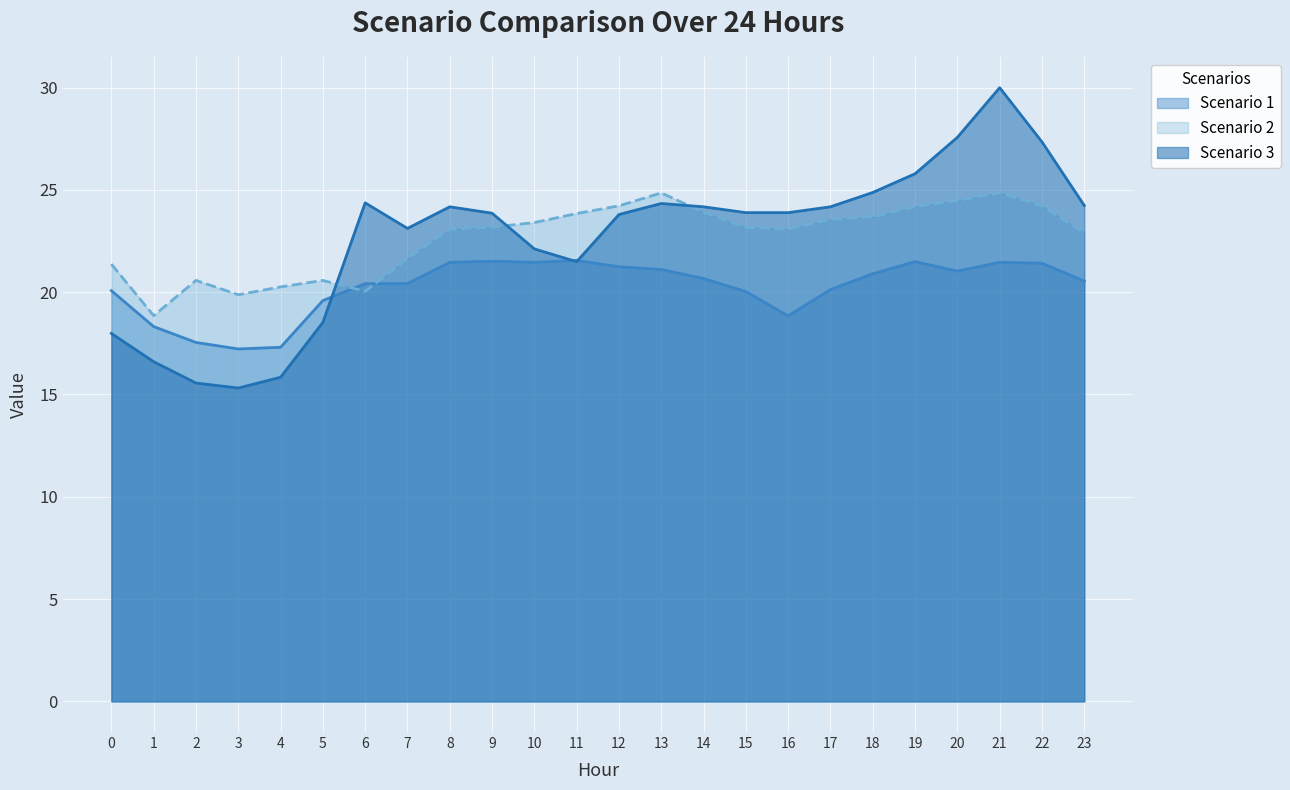

Reading right to left, extract all data points from this chart.

Scenario 1: 20.5	21.4	21.5	21.0	21.5	20.9	20.1	18.8	20.0	20.7	21.1	21.2	21.6	21.5	21.5	21.5	20.4	20.4	19.6	17.3	17.2	17.5	18.3	20.1
Scenario 2: 22.9	24.2	24.9	24.5	24.2	23.7	23.6	23.1	23.2	23.9	24.9	24.2	23.8	23.4	23.2	23.1	21.6	20.0	20.6	20.3	19.9	20.6	18.9	21.4
Scenario 3: 24.2	27.3	30.0	27.6	25.8	24.9	24.2	23.9	23.9	24.2	24.3	23.8	21.5	22.1	23.9	24.2	23.1	24.4	18.5	15.8	15.3	15.6	16.6	18.0